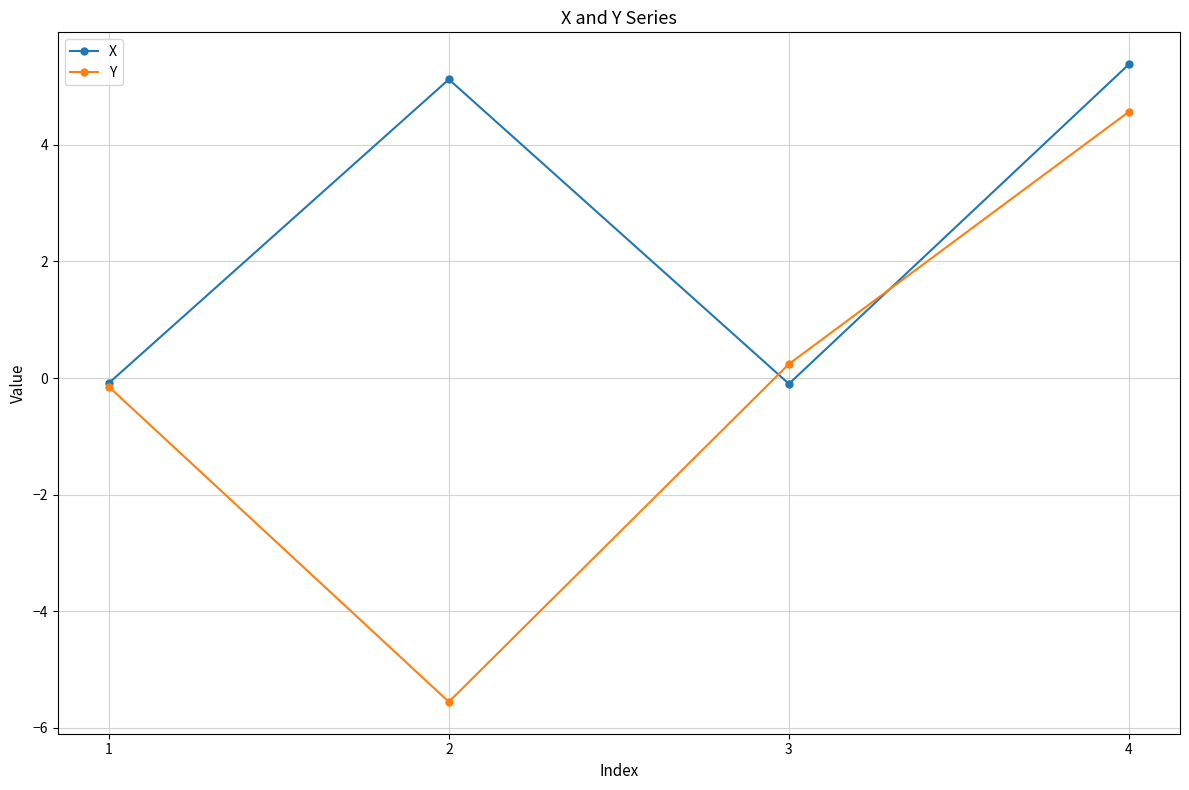

True or false: X has a value of 5.1 at 2.

True